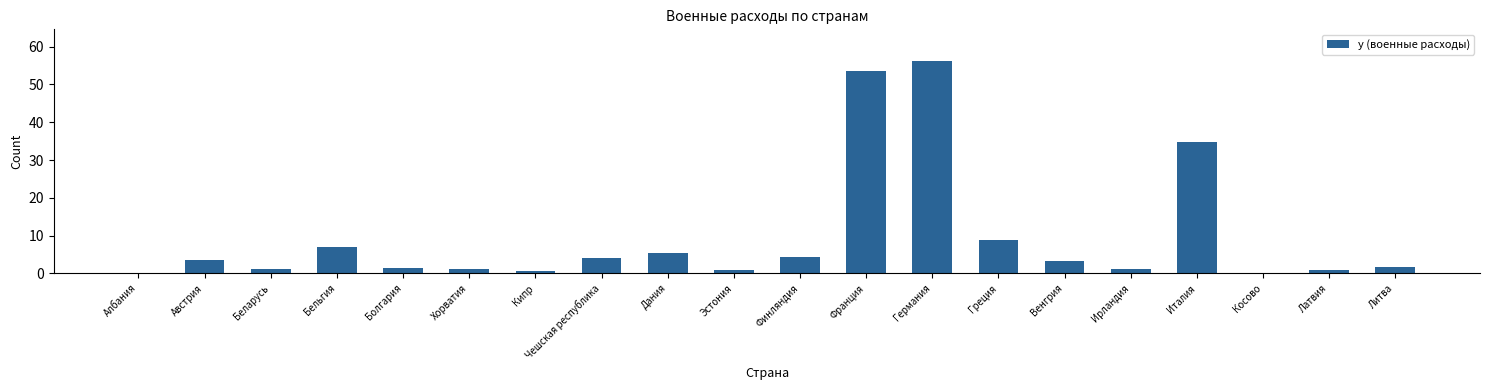

The value at Финляндия is 4.4. True or false?

True